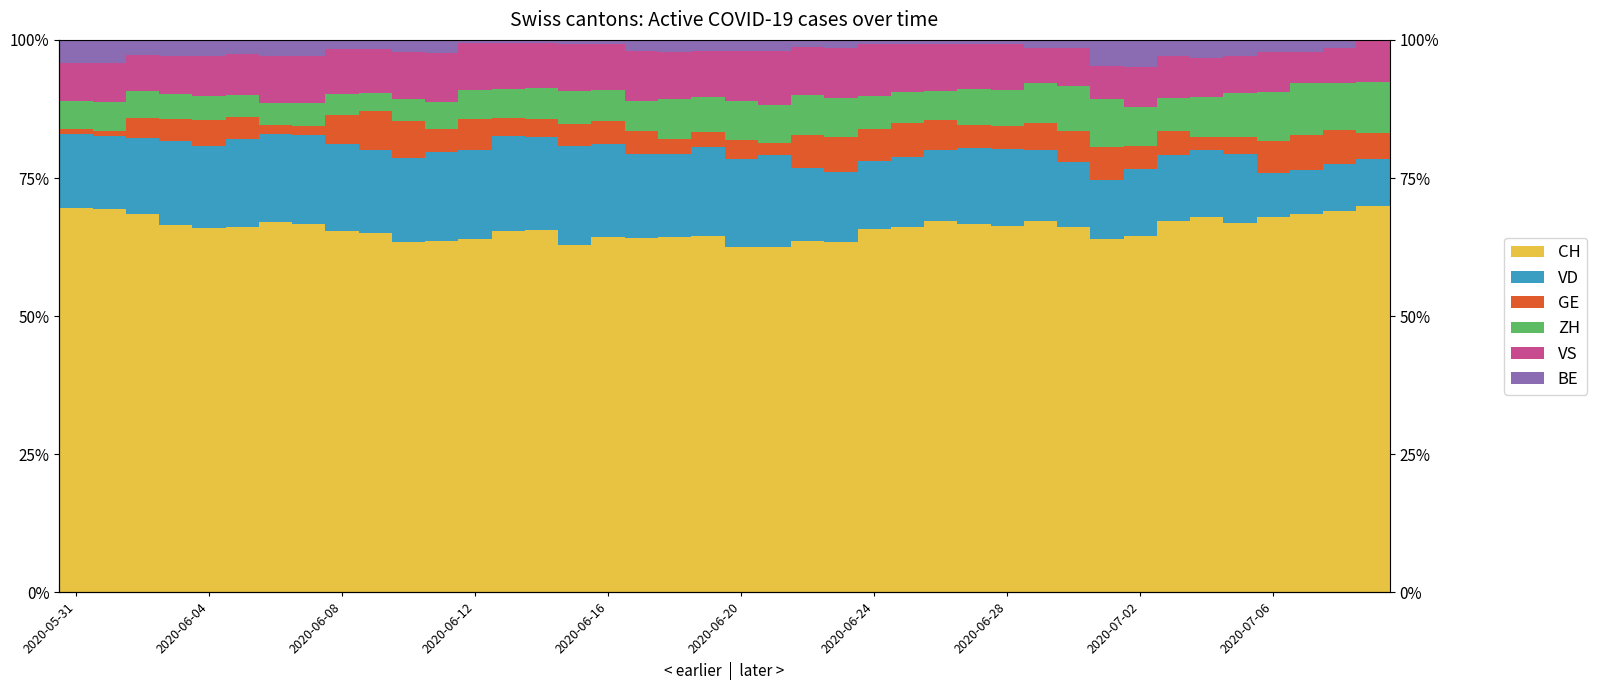

What is the difference between the highest and lowest values at 10?

61.2